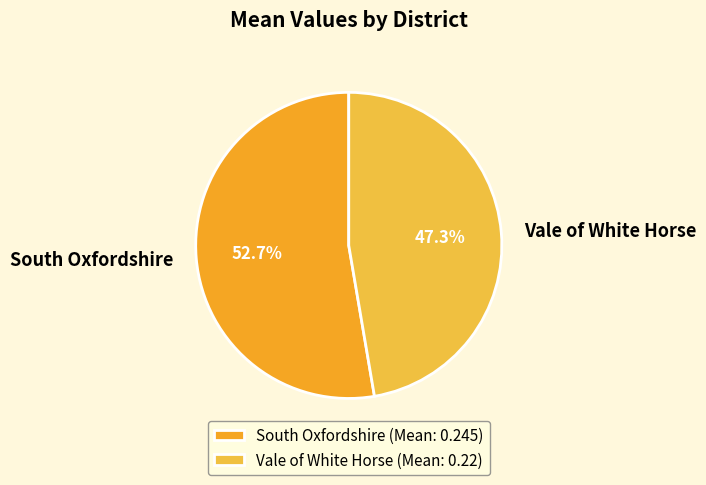

What is the smallest slice in the pie chart?

Vale of White Horse